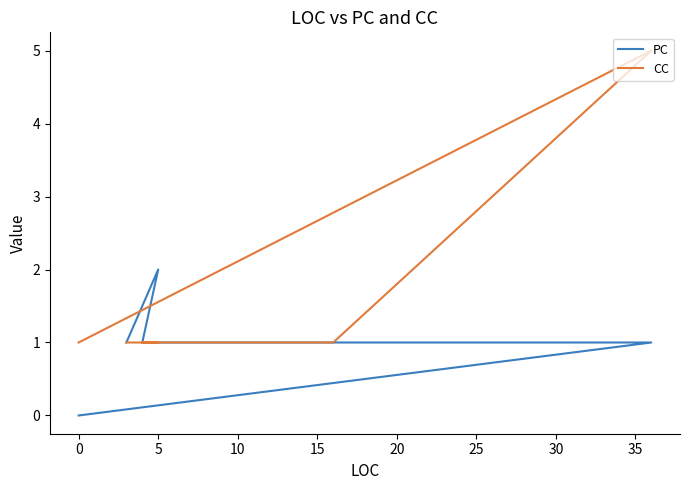

What are all the series names shown in the legend?

PC, CC